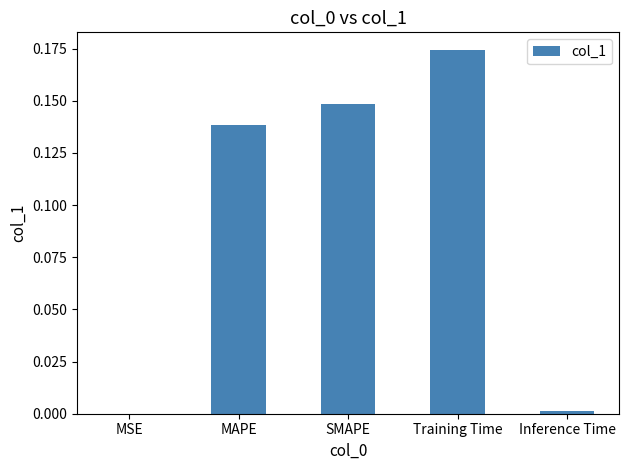

Which category has the highest value across all series?

Training Time